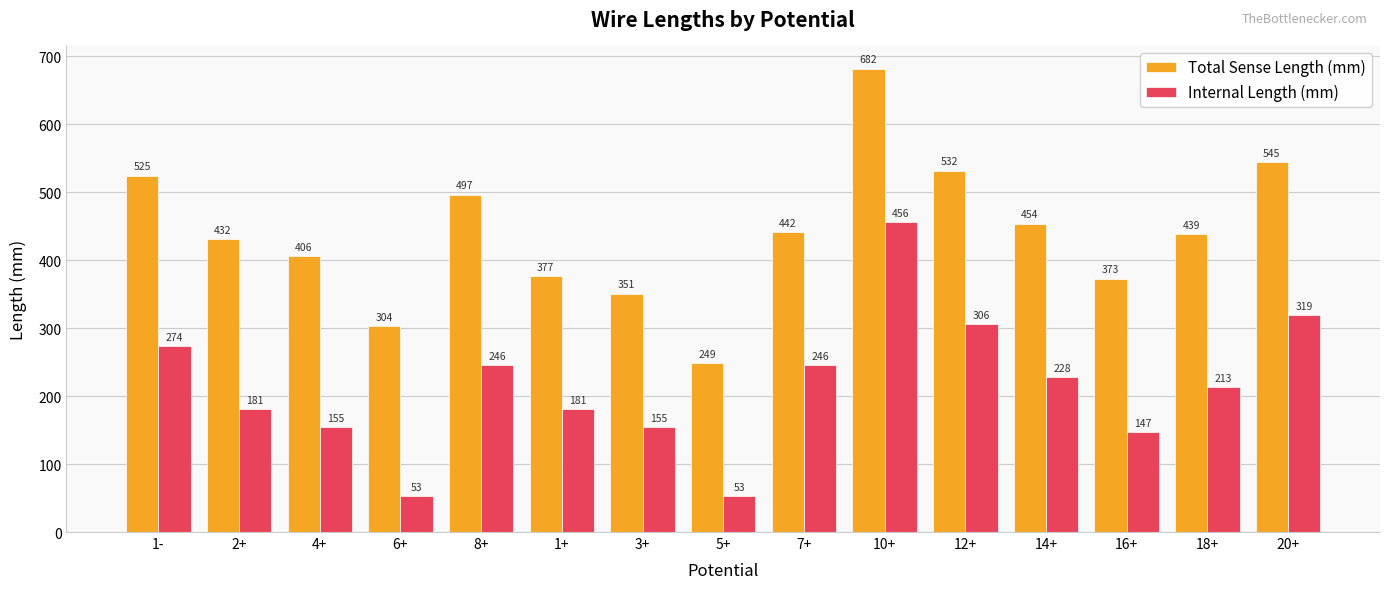

The Total Sense Length (mm) series shows 377.0 at 1+. True or false?

True